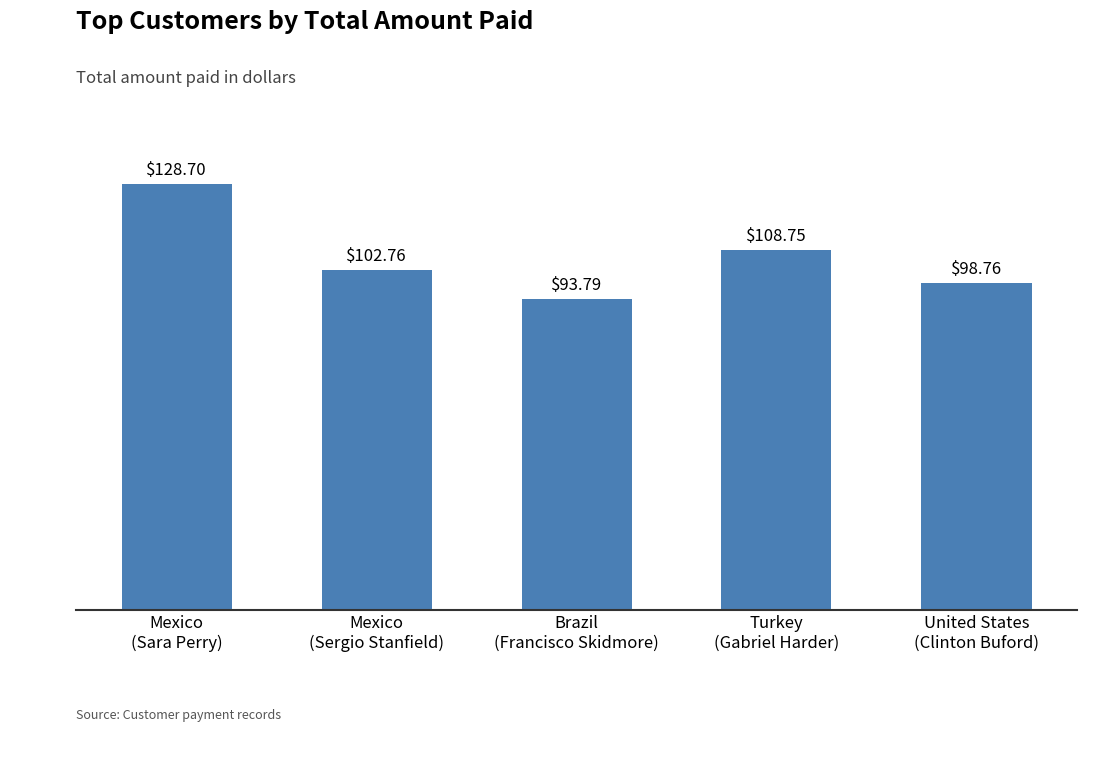

Are the bars horizontal?

No